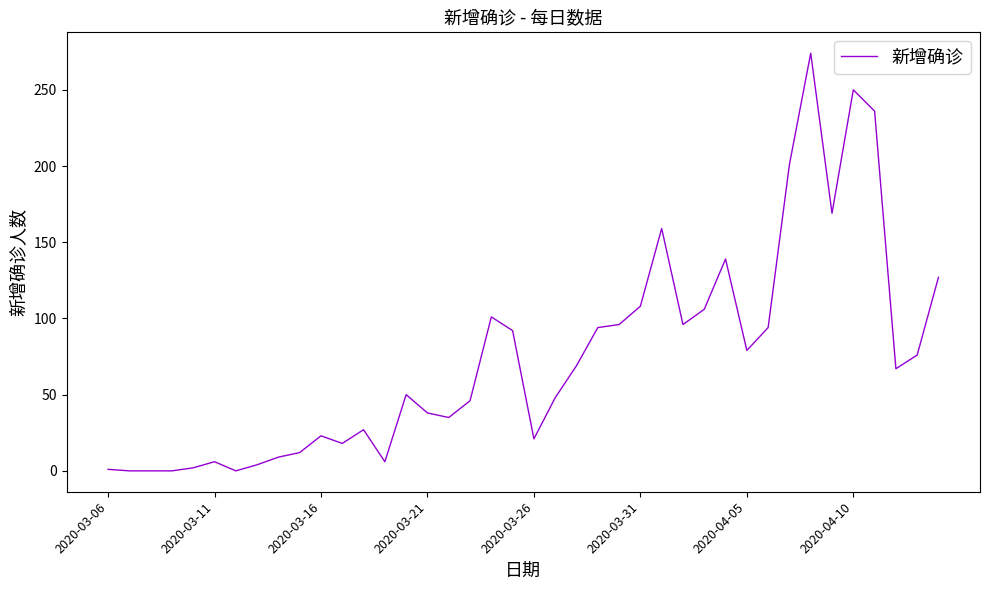

What is the maximum value shown in the chart?

274